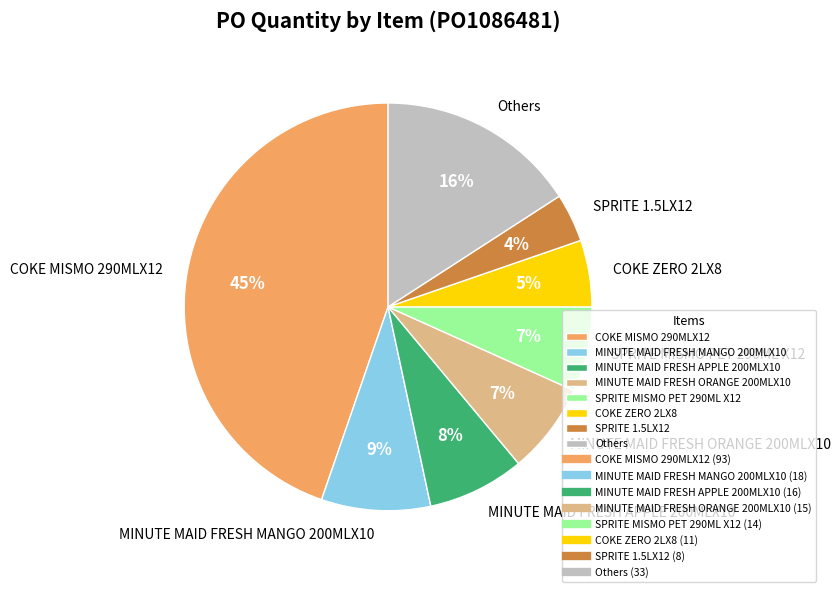

Do COKE MISMO 290MLX12 and MINUTE MAID FRESH MANGO 200MLX10 together represent more than half of the pie?

Yes